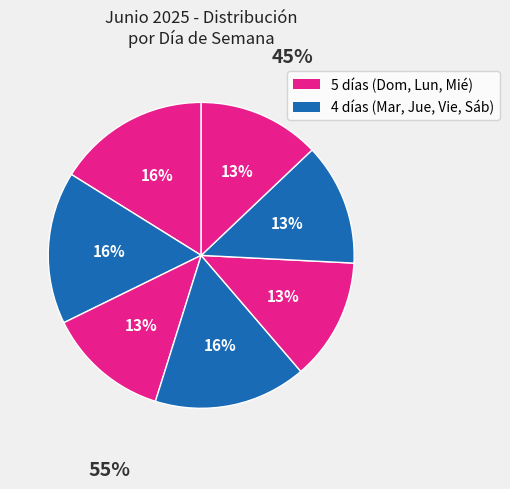

What is the largest slice in the pie chart?

Domingo